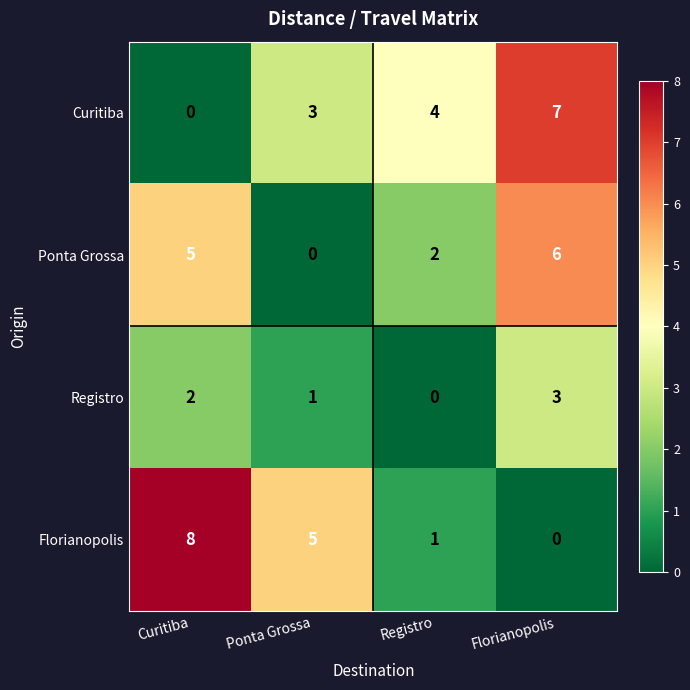

What is the difference between the highest and lowest values at Ponta Grossa?

5